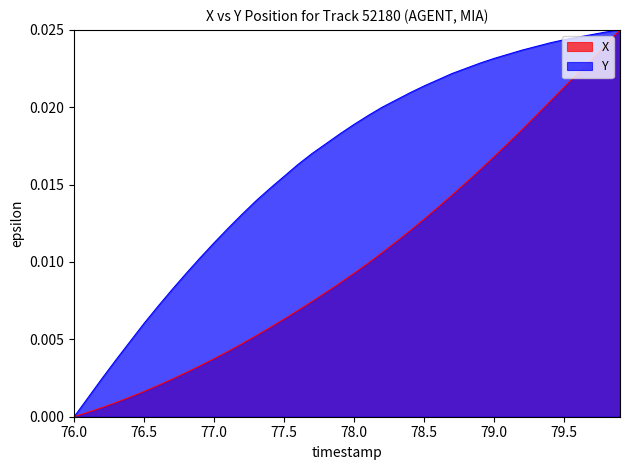

List the series in order of their overall mean, lowest first.

X, Y